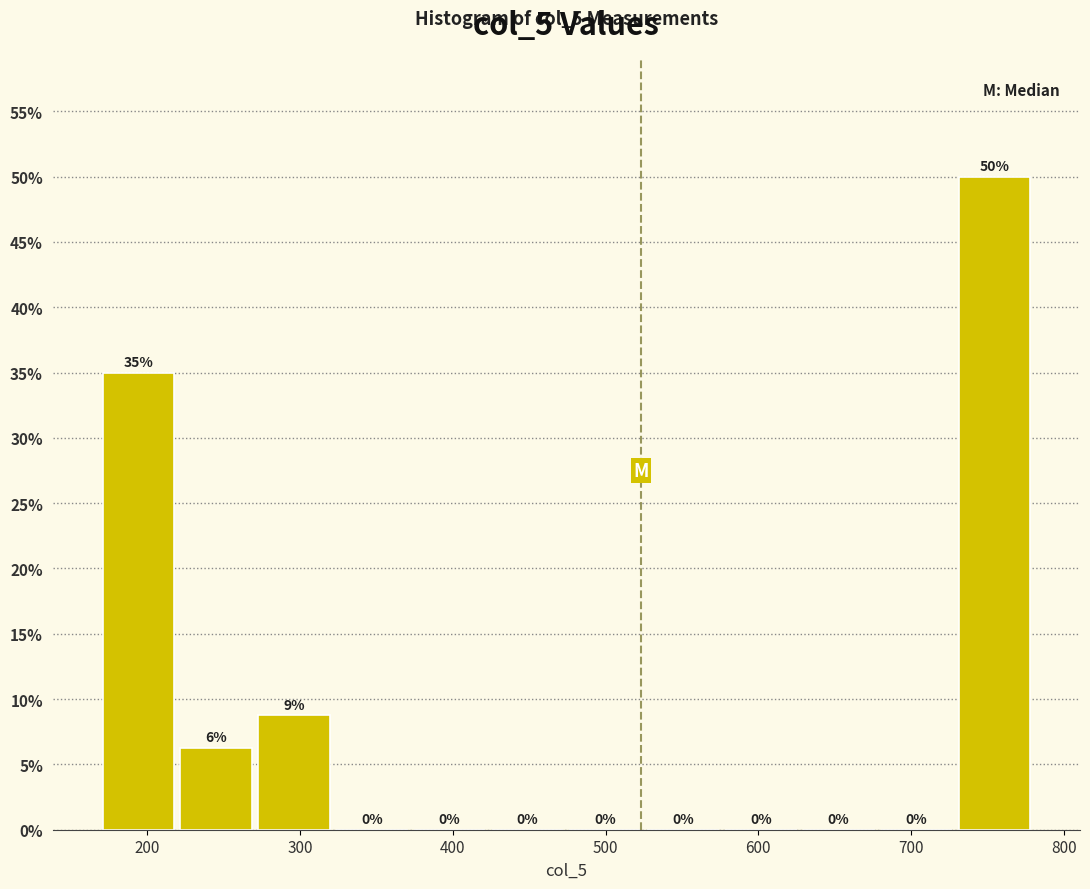

Which range on the x-axis has the tallest bar?

730 to 780